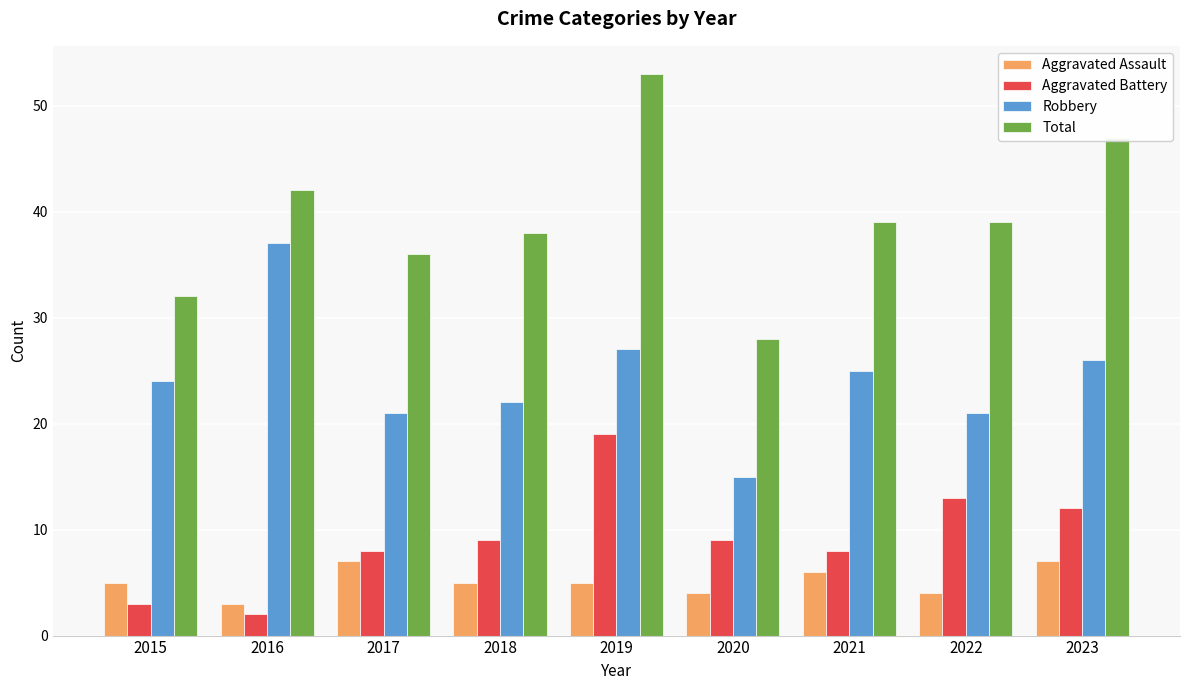

What is the difference between the highest and lowest values at 2015?

29